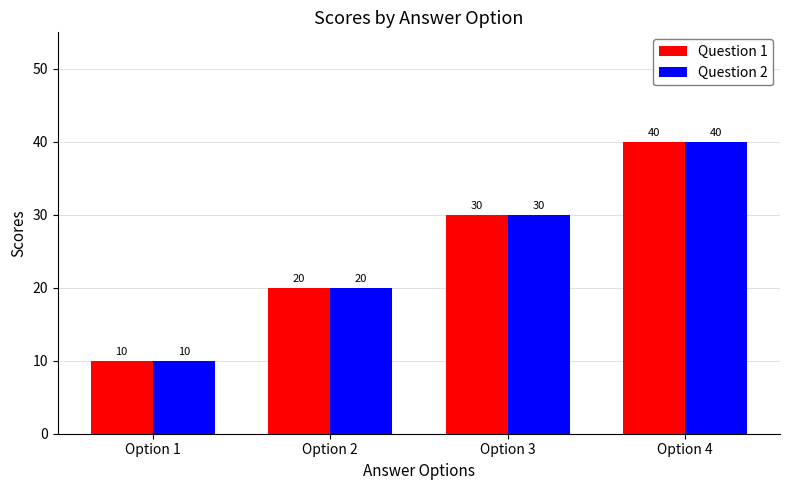

Rank the categories by Question 2 value from highest to lowest.

Option 4, Option 3, Option 2, Option 1